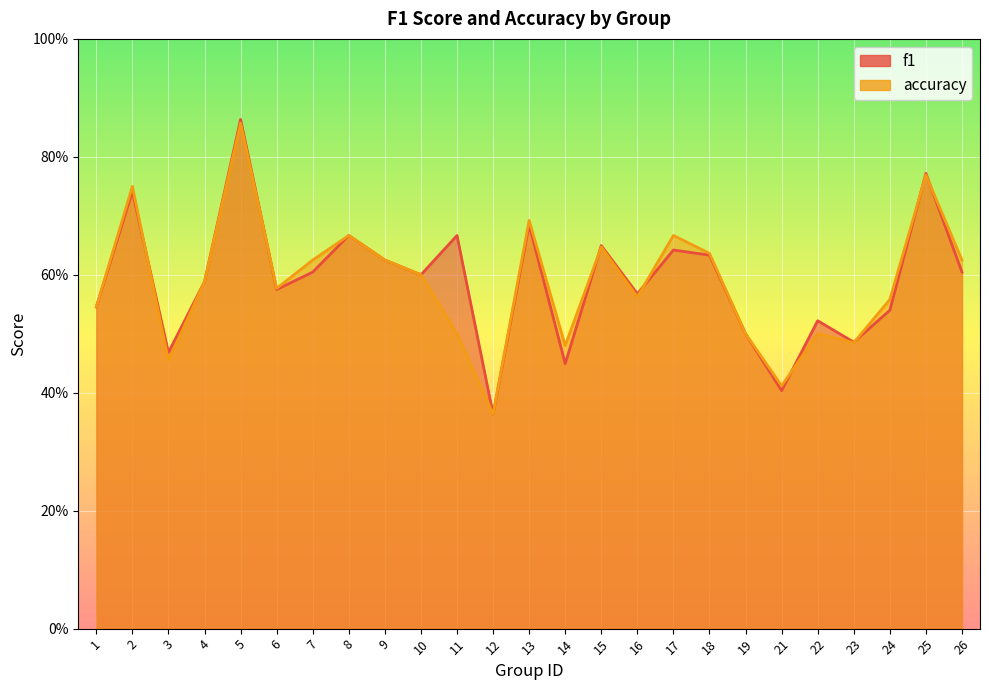

Which series has the widest spread of values?

f1